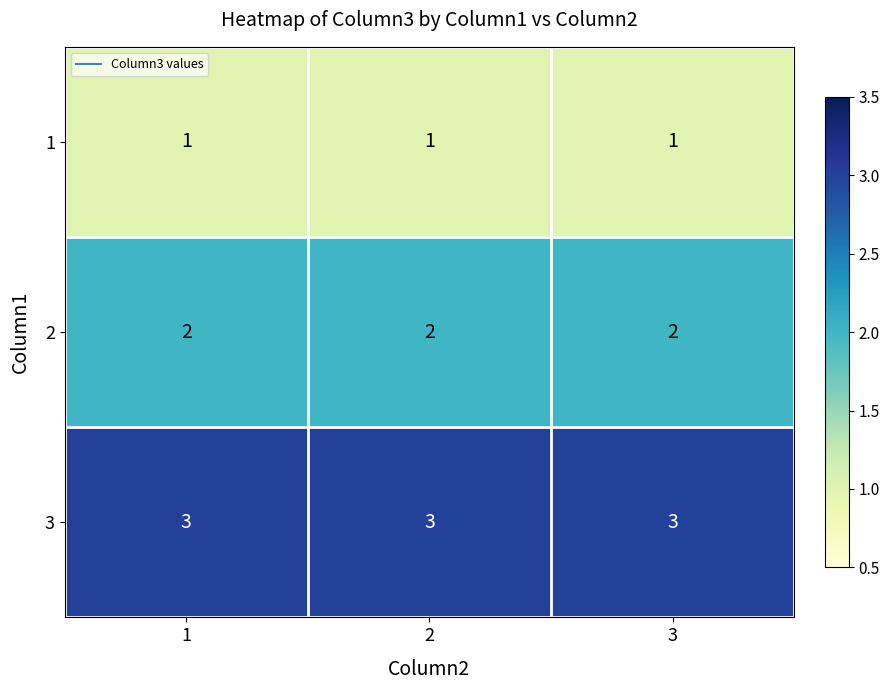

What is the average value of the 3 series?

3